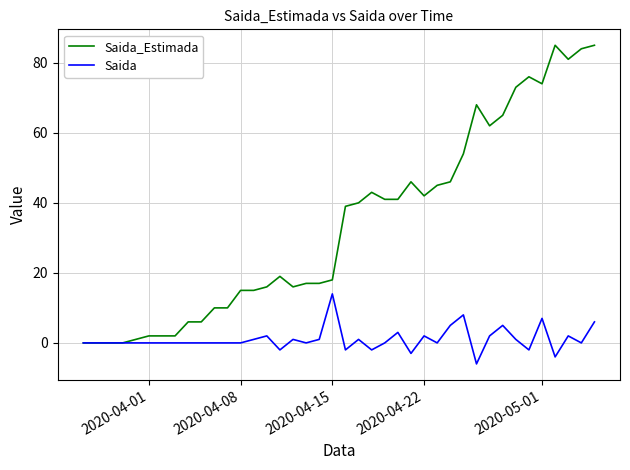

What is the greatest value displayed?

85